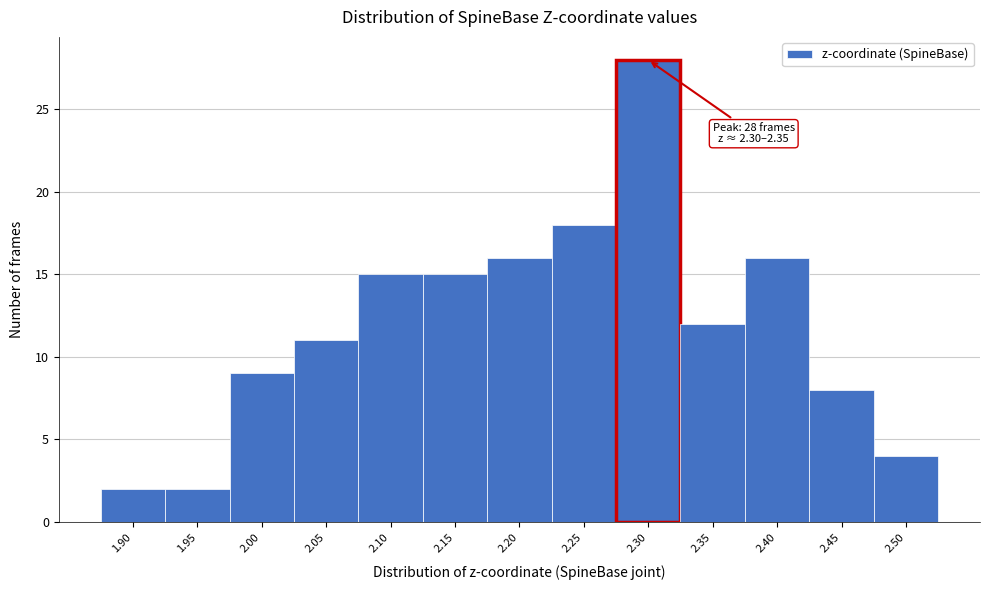

Reading right to left, list all the values displayed in this chart.

2.50=4	2.45=8	2.40=16	2.35=12	2.30=28	2.25=18	2.20=16	2.15=15	2.10=15	2.05=11	2.00=9	1.95=2	1.90=2